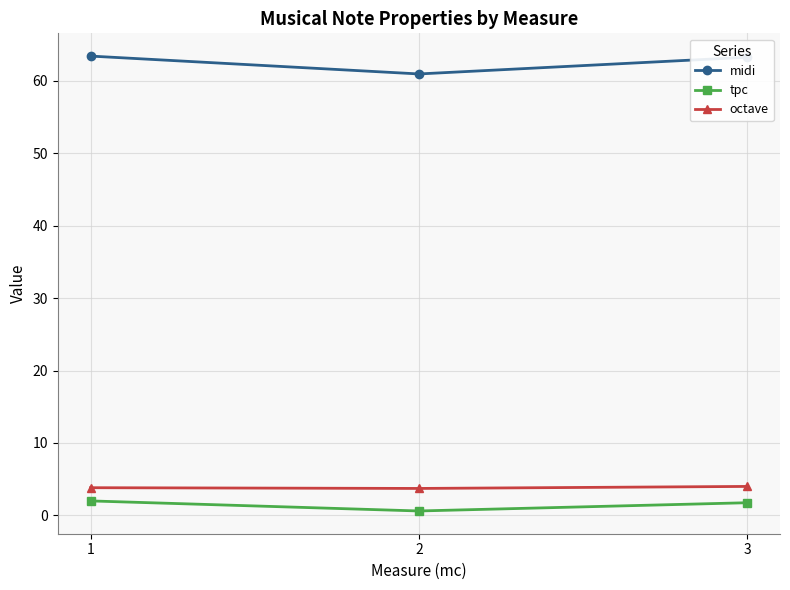

True or false: midi has a value of 35.7 at 2.

False